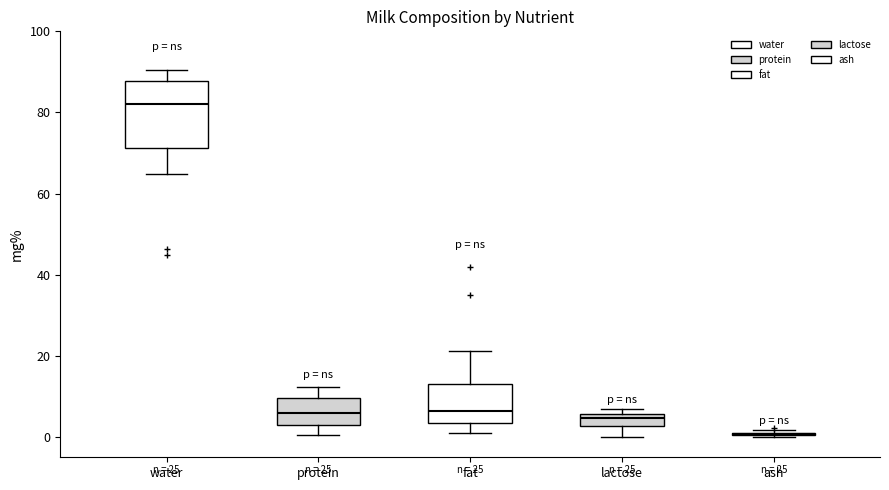

Comparing the boxes themselves (not the whiskers), which one is the tallest?

water